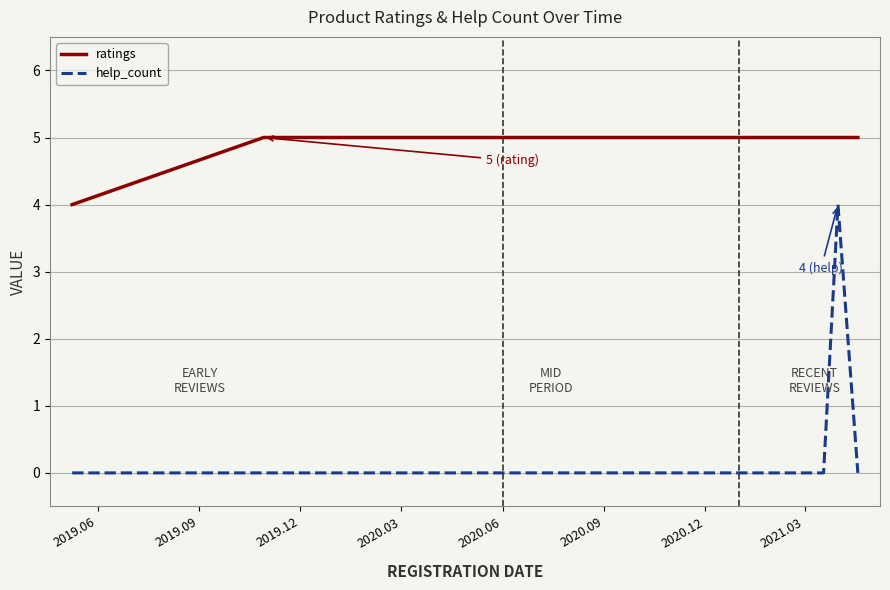

True or false: help_count and ratings intersect in this chart.

False